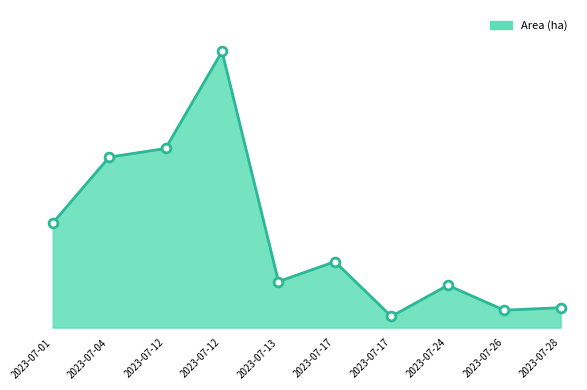

Which has a higher value, 2023-07-12 or 2023-07-26?

2023-07-12